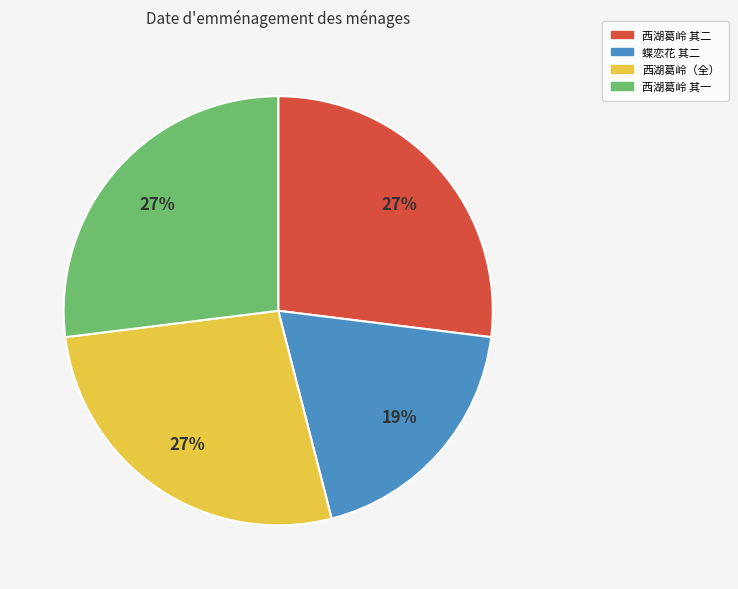

Is it true that 西湖葛岭（全） is 27% of the pie?

True